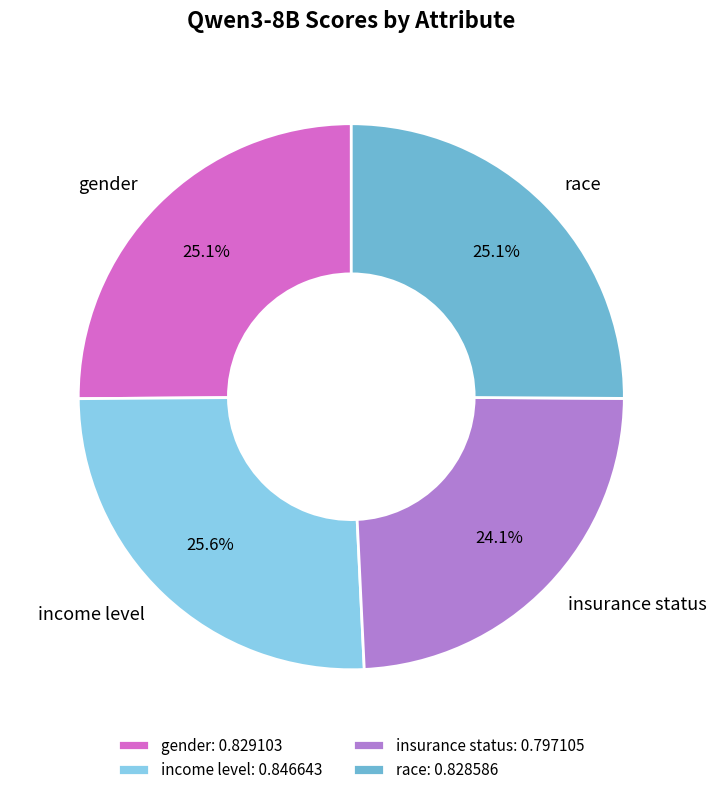

Count the number of slices in the pie.

4